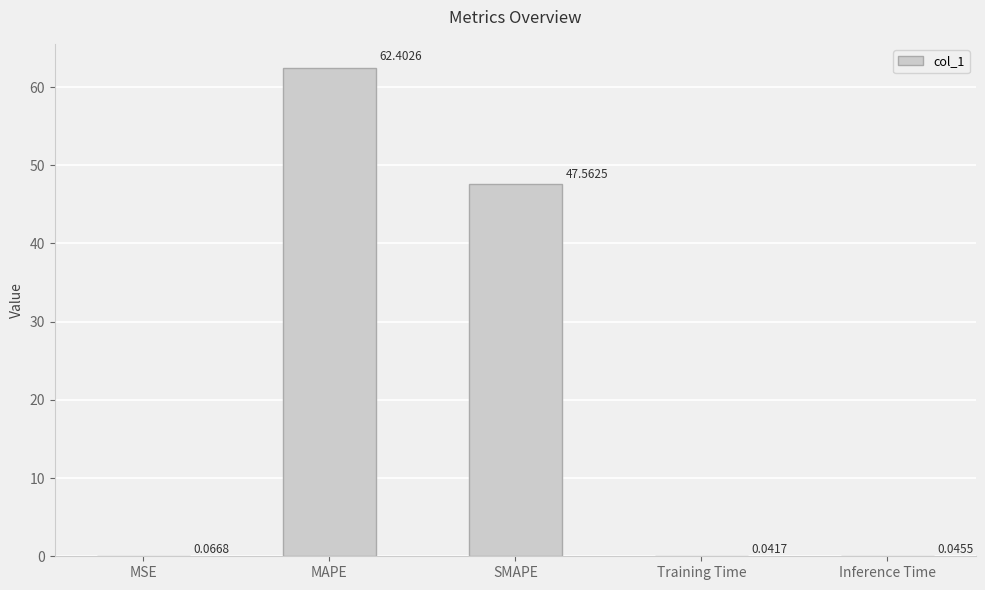

Between SMAPE and Inference Time, which is larger?

SMAPE